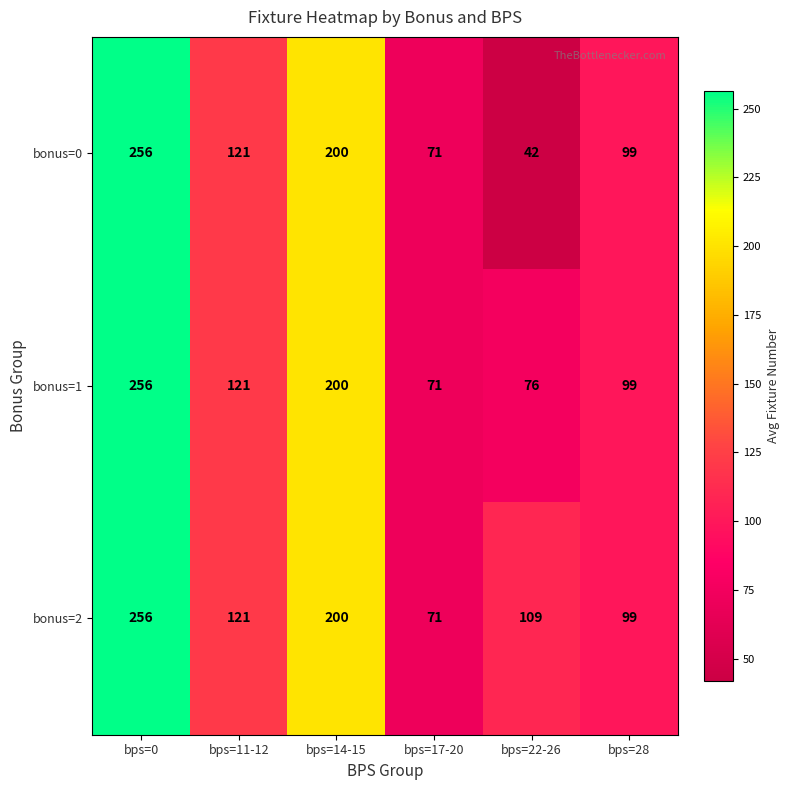

Rank the categories by bonus=0 value from lowest to highest.

bps=22-26, bps=17-20, bps=28, bps=11-12, bps=14-15, bps=0